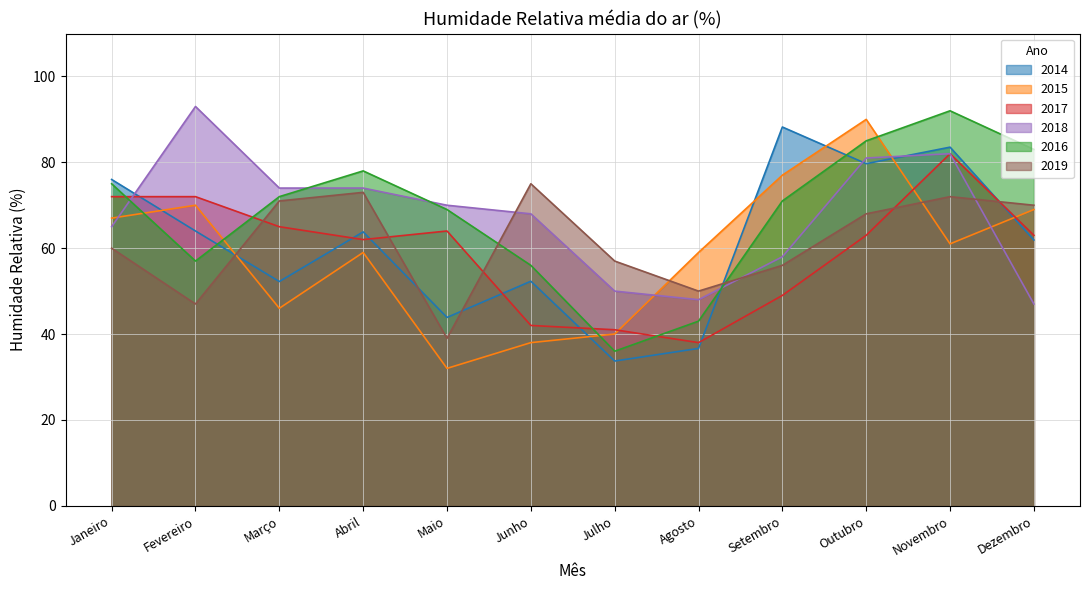

How many times do 2015 and 2014 cross each other?

7